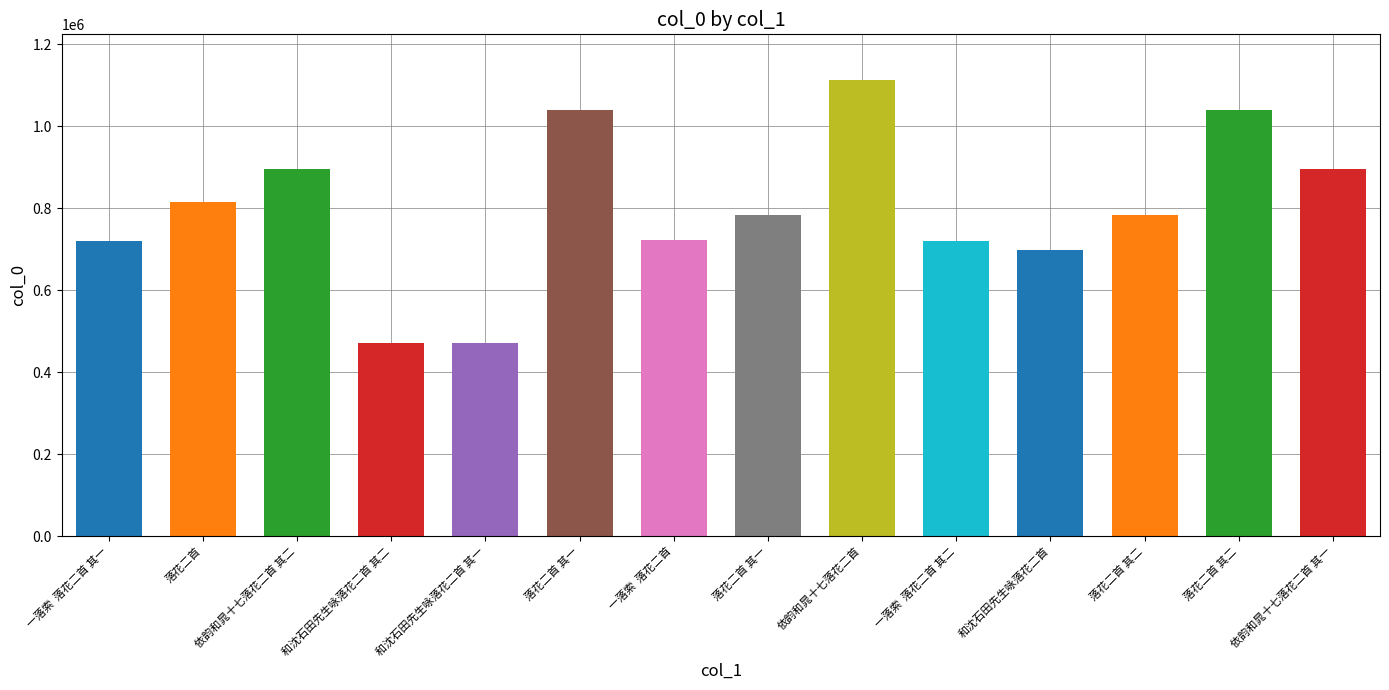

Which label corresponds to the smallest value in the chart?

和沈石田先生咏落花二首 其一